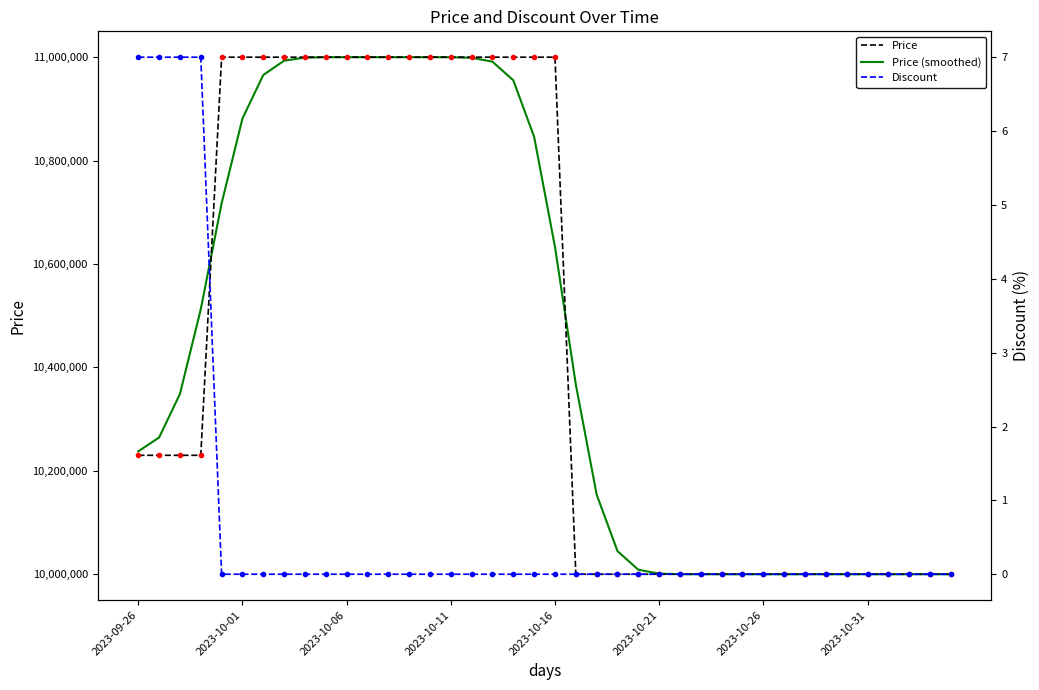

What are all the series names shown in the legend?

Price, Price (smoothed), Discount